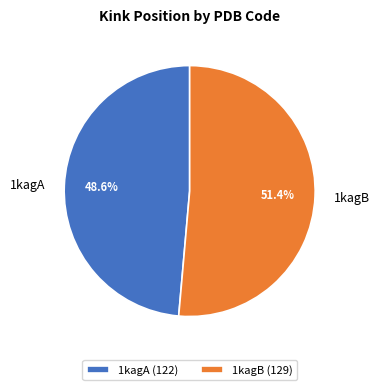

What percentage is the 1kagB slice, to the nearest percent?

51%